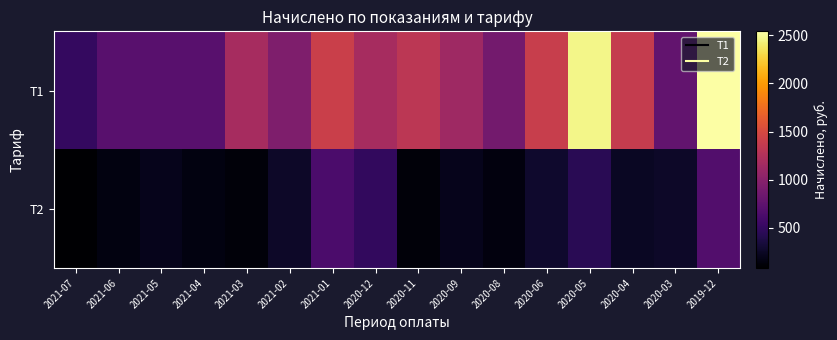

List the series in order of their peak value, lowest first.

Т2, Т1